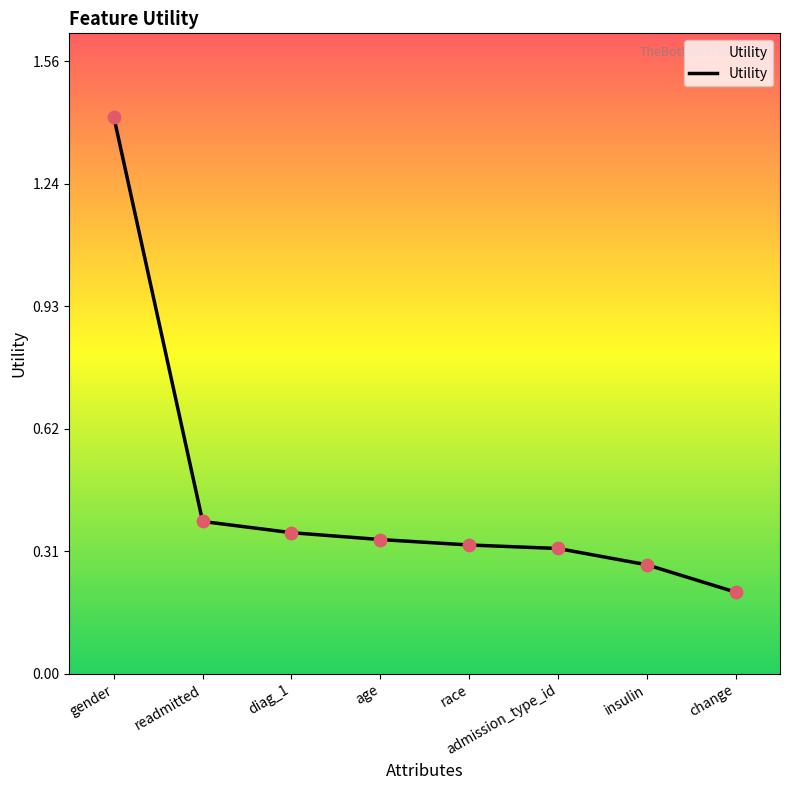

What is the change in value from gender to admission_type_id?

-1.1